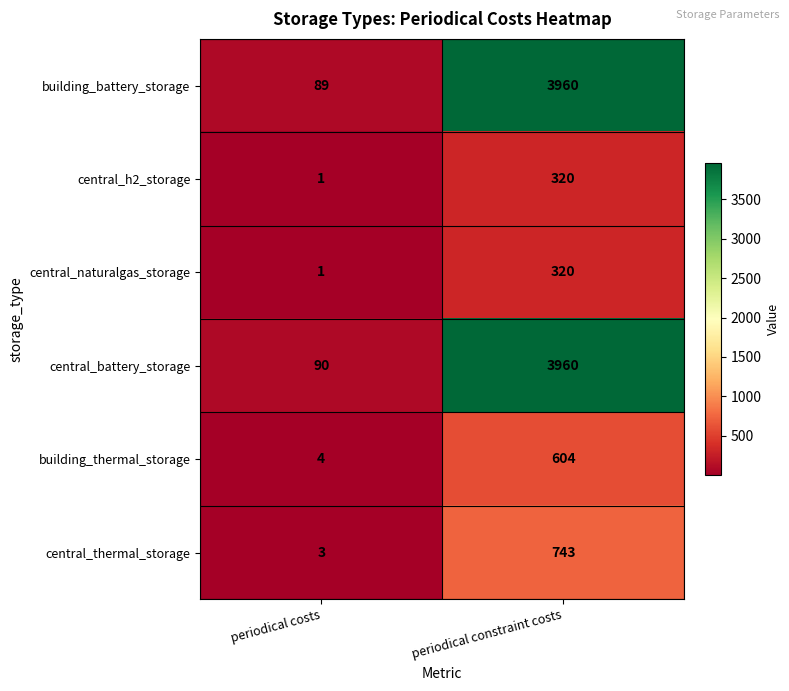

What is the sum of the building_battery_storage values at periodical costs and periodical constraint costs?

4049